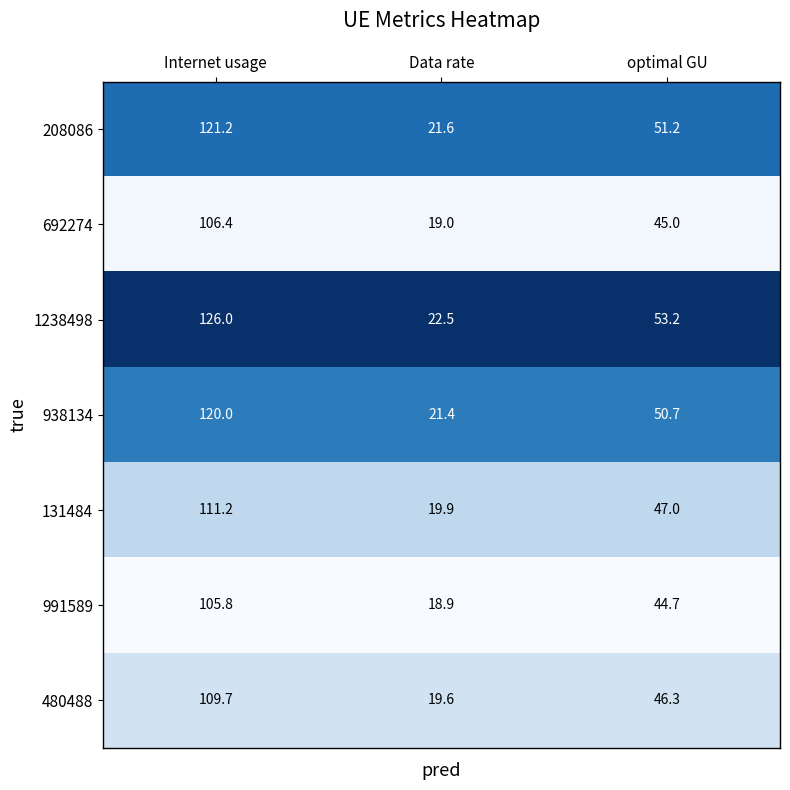

Read the 131484 value at Internet usage.

111.2